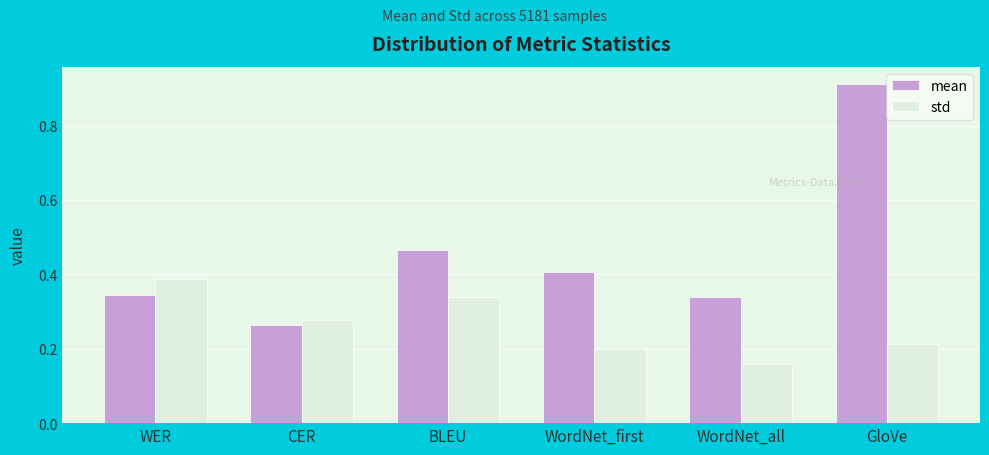

At which label does std reach its peak?

WER